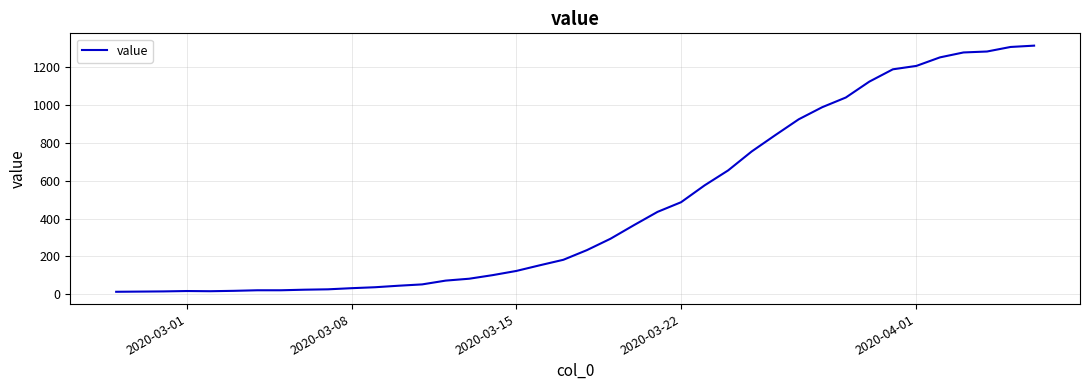

What is the difference between the maximum and minimum values?

1300